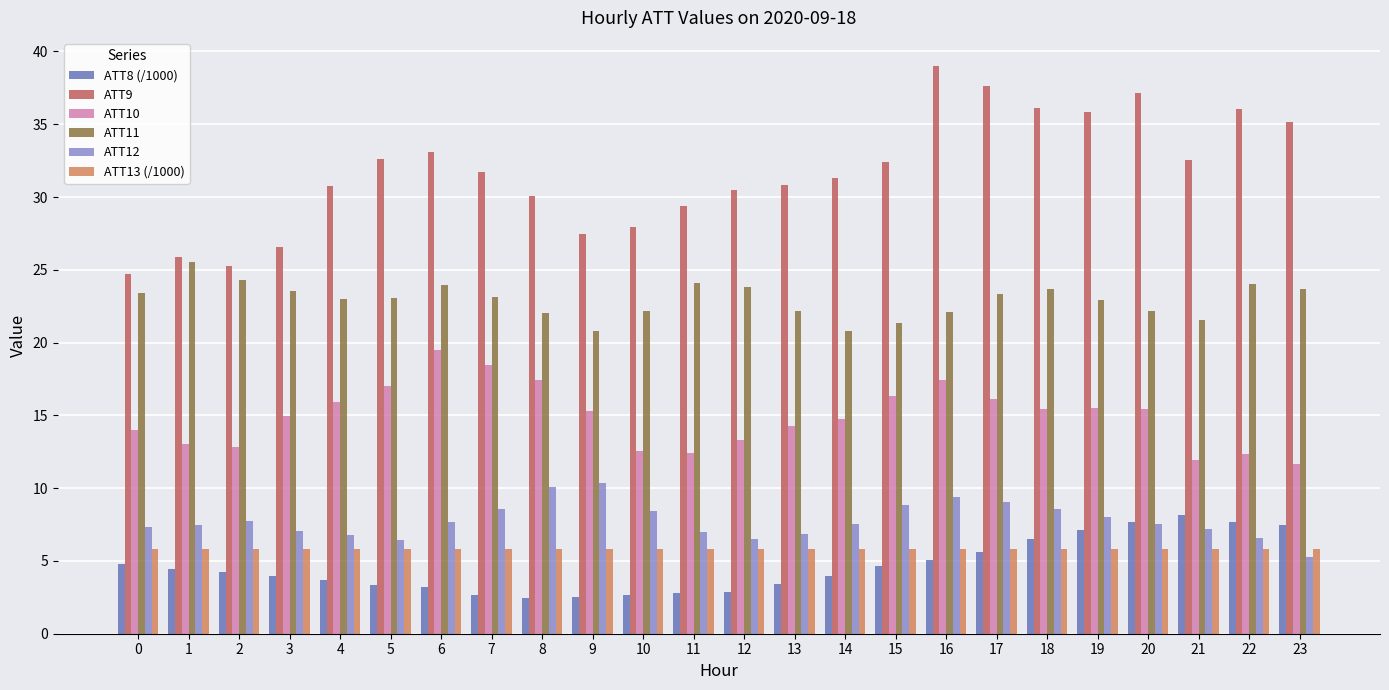

What is the difference between the ATT12 values at 16 and 14?

1.8